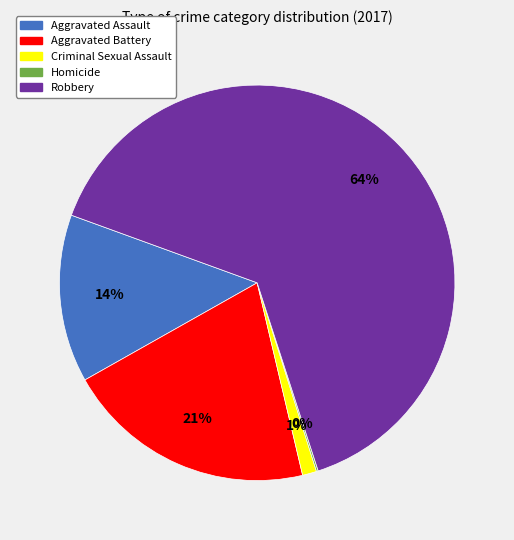

Between Robbery and Aggravated Battery, which is larger?

Robbery